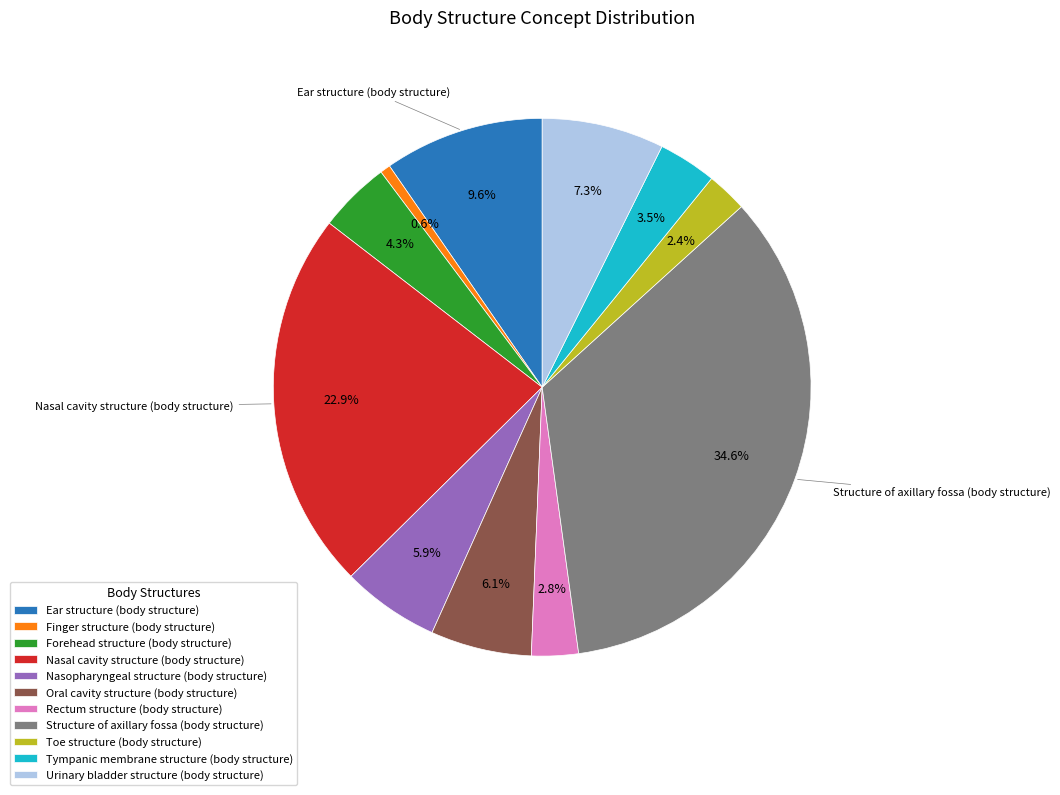

What percentage is the Toe structure (body structure) slice, to the nearest percent?

2%